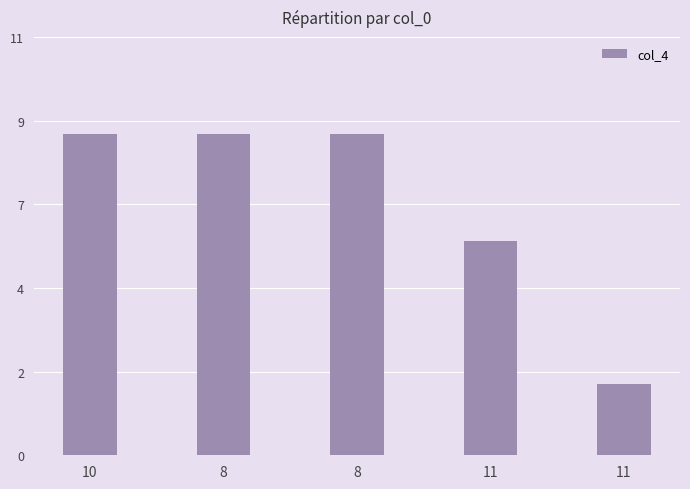

List the labels in order of value, largest first.

10, 8, 8, 11, 11